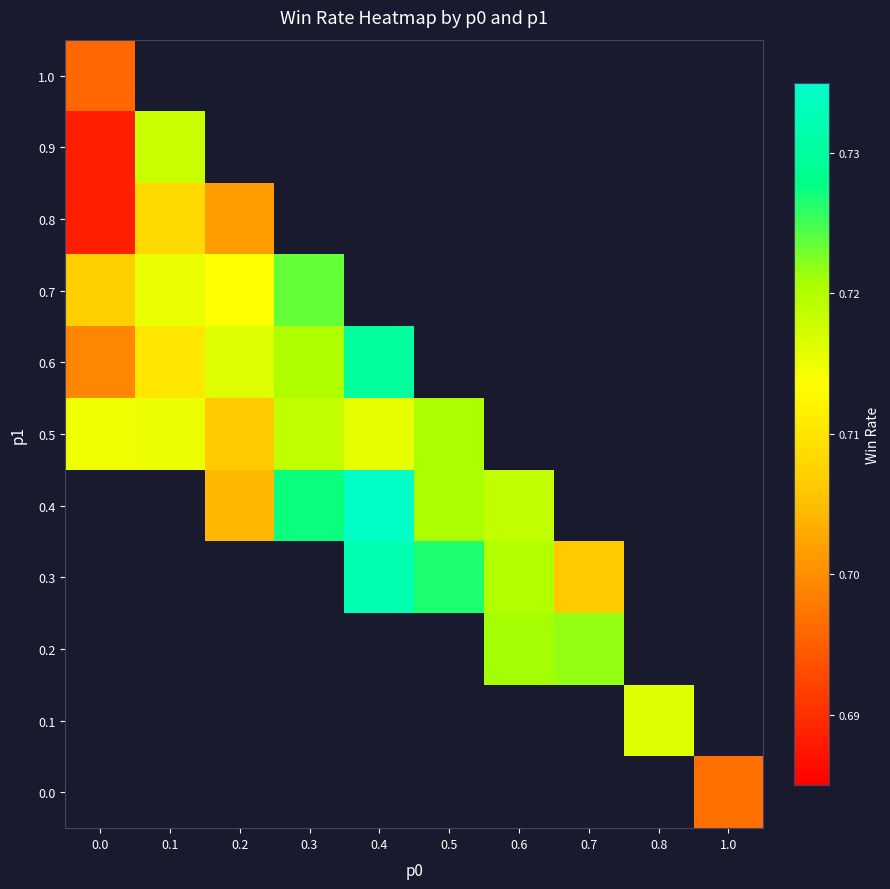

What is the maximum value for 0.9?

0.7